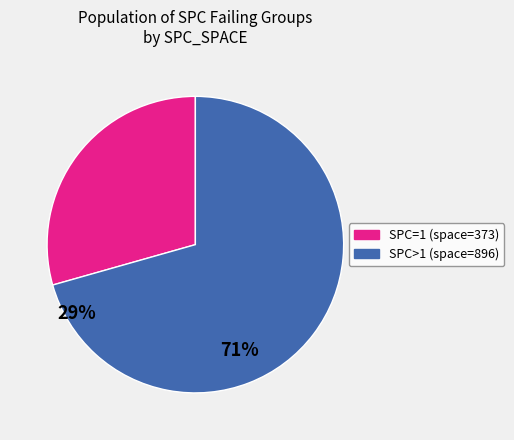

Count the number of slices in the pie.

2